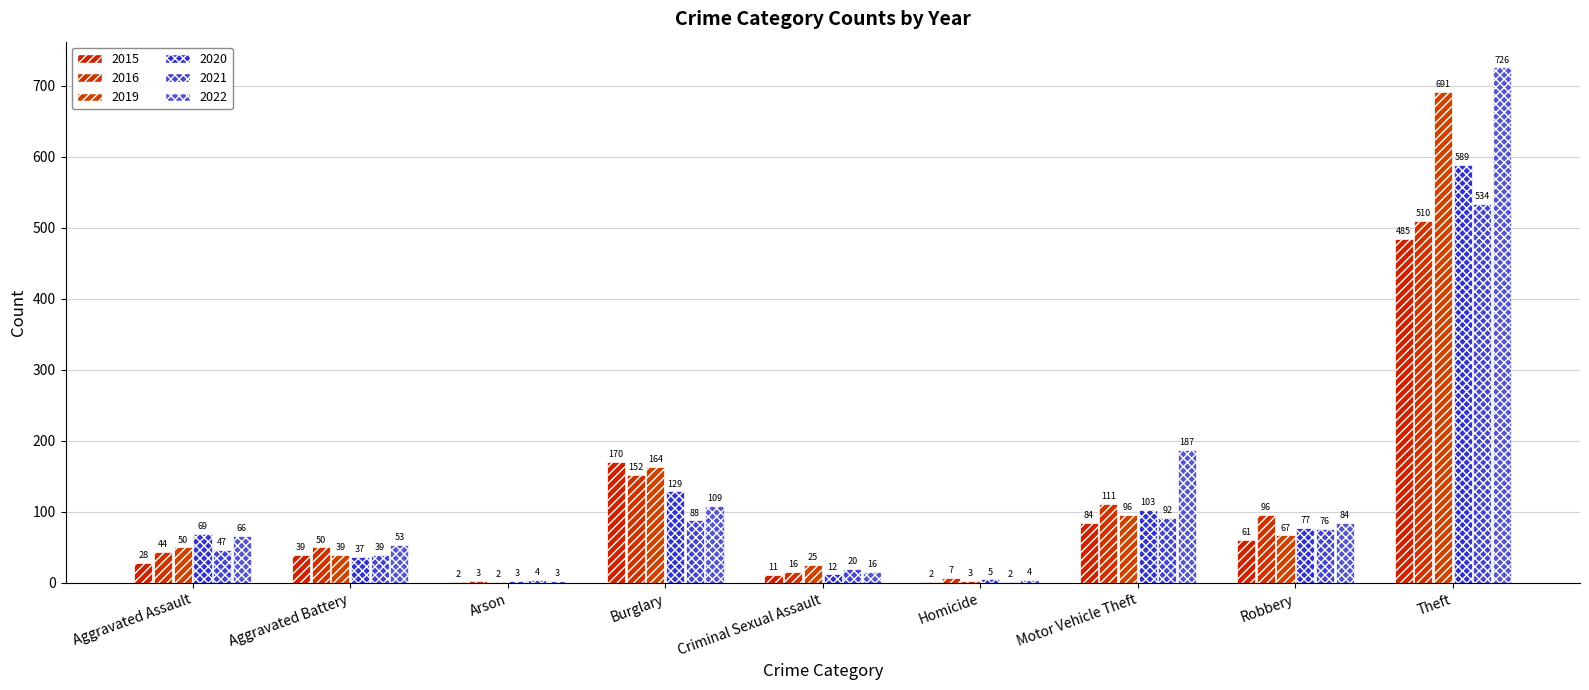

Are the bars grouped side by side (vs. stacked)?

Yes